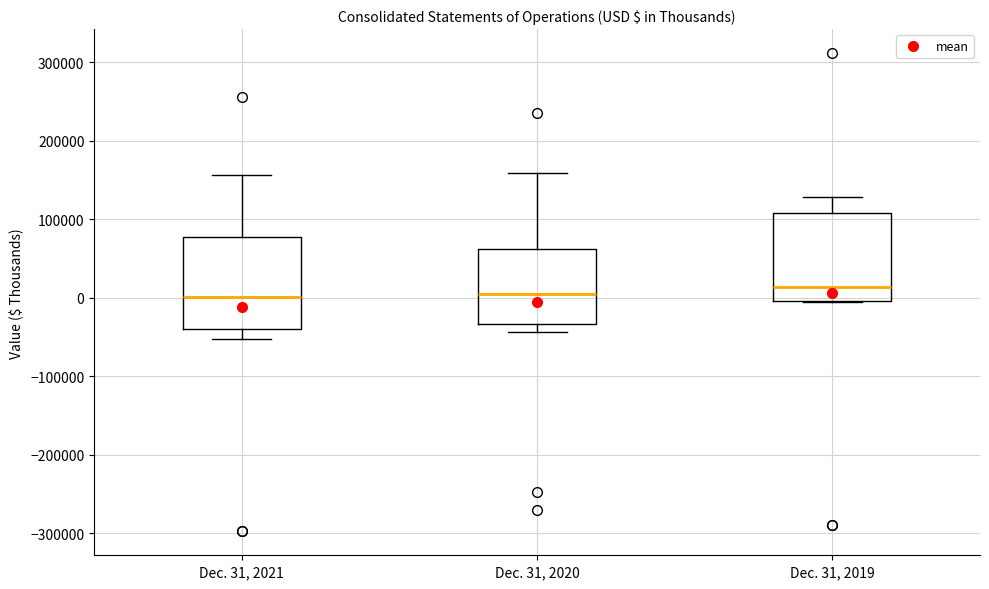

Reading left to right, transcribe this box plot: for each box, give where its median line is, the range the box spans, and where its two whiskers end, as read against the y-axis. The values are not printed on the chart, so give them approximately, as read against the axis.

Dec. 31, 2021: median 0, box -40000 to 80000, whiskers -50000 to 160000
Dec. 31, 2020: median 10000, box -30000 to 60000, whiskers -40000 to 160000
Dec. 31, 2019: median 10000, box 0 to 110000, whiskers 0 to 130000